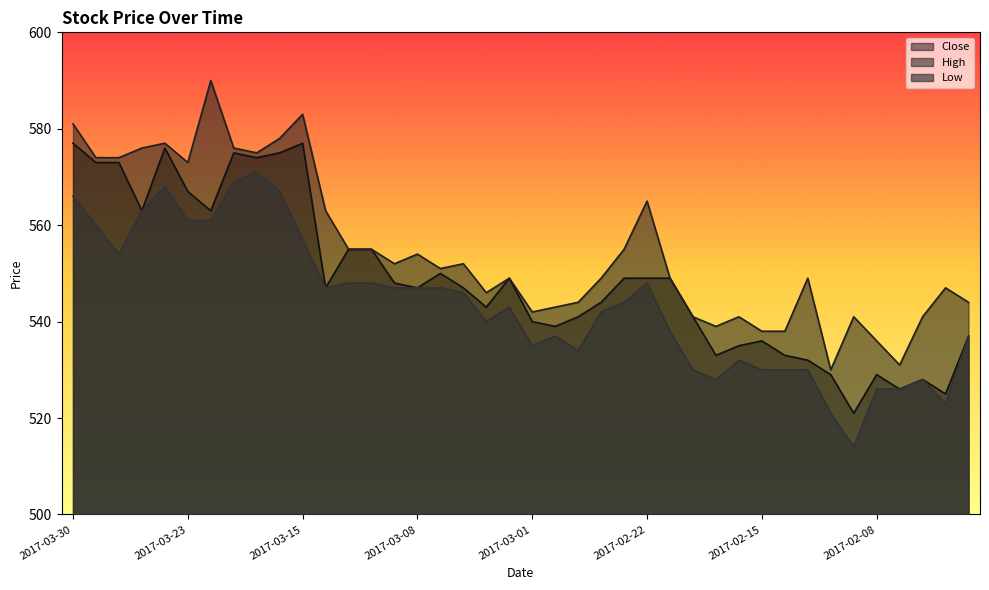

At how many categories does at least one series exceed 568?

11